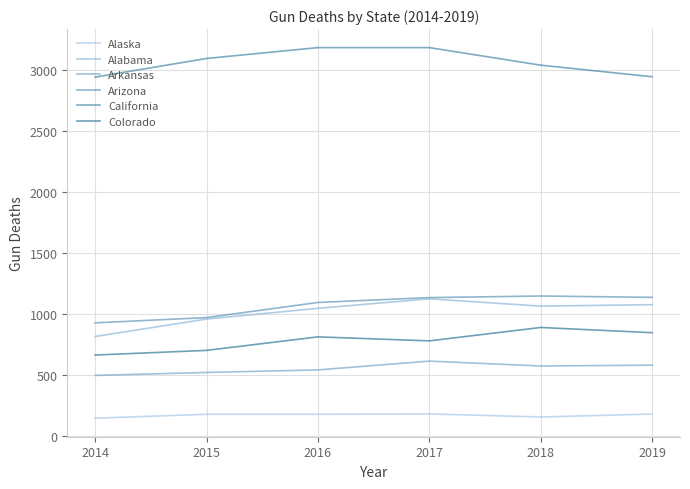

What are all the series names shown in the legend?

Alaska, Alabama, Arkansas, Arizona, California, Colorado